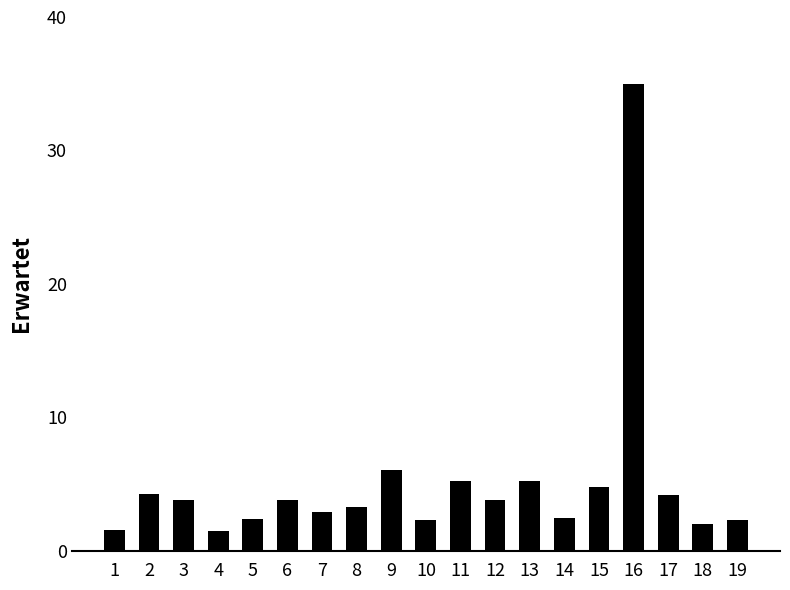

The chart shows a value of 10.6 at 16. True or false?

False